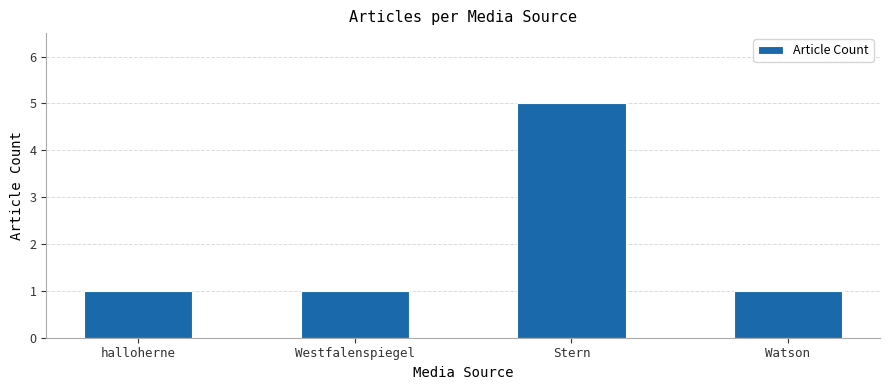

Is it true that the value at Stern is 5?

True